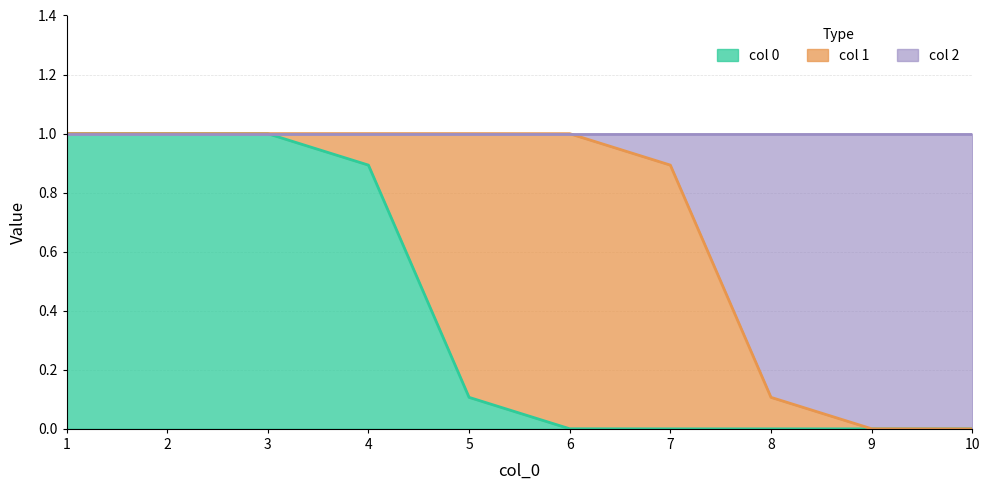

What is the highest value of the col 0 series?

1.0